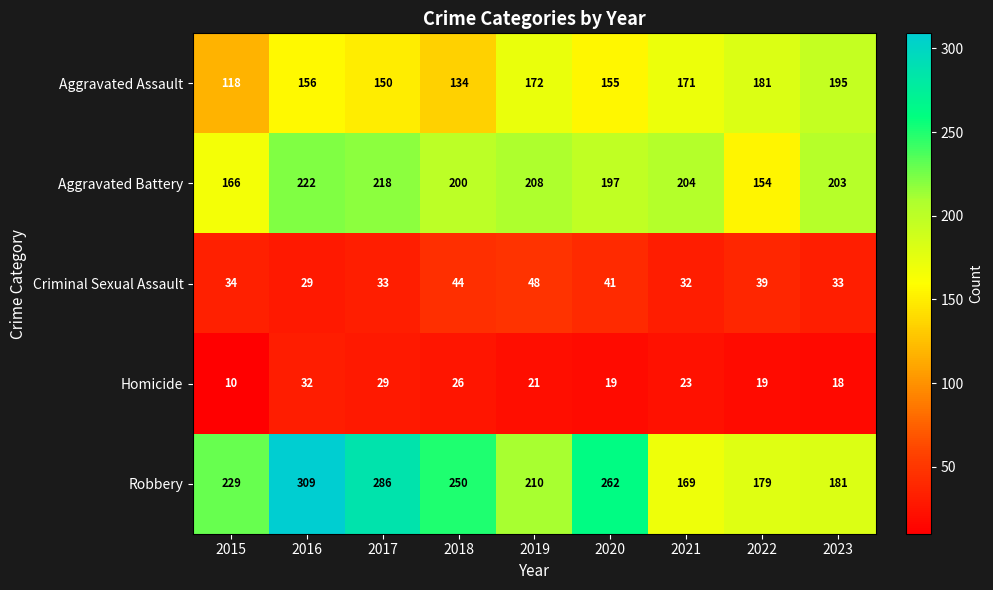

The Robbery series shows 182 at 2016. True or false?

False